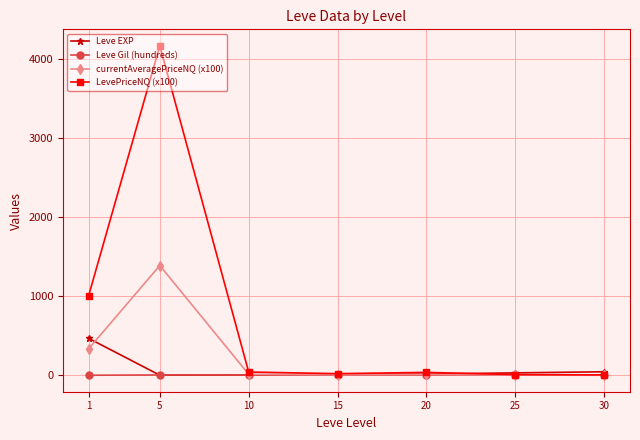

Rank the series by their maximum value, from lowest to highest.

Leve Gil (hundreds), Leve EXP, currentAveragePriceNQ (x100), LevePriceNQ (x100)